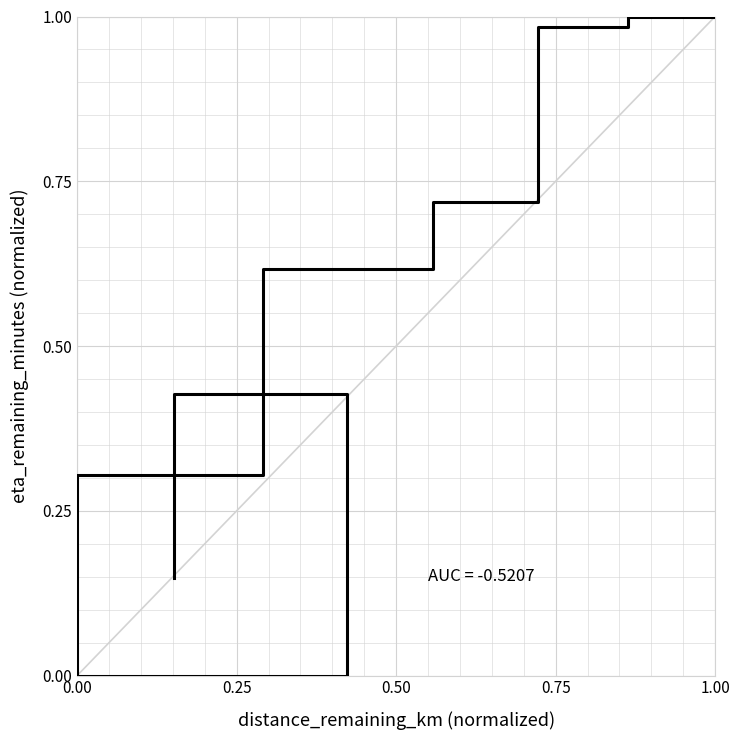

How many positive values are there?

7